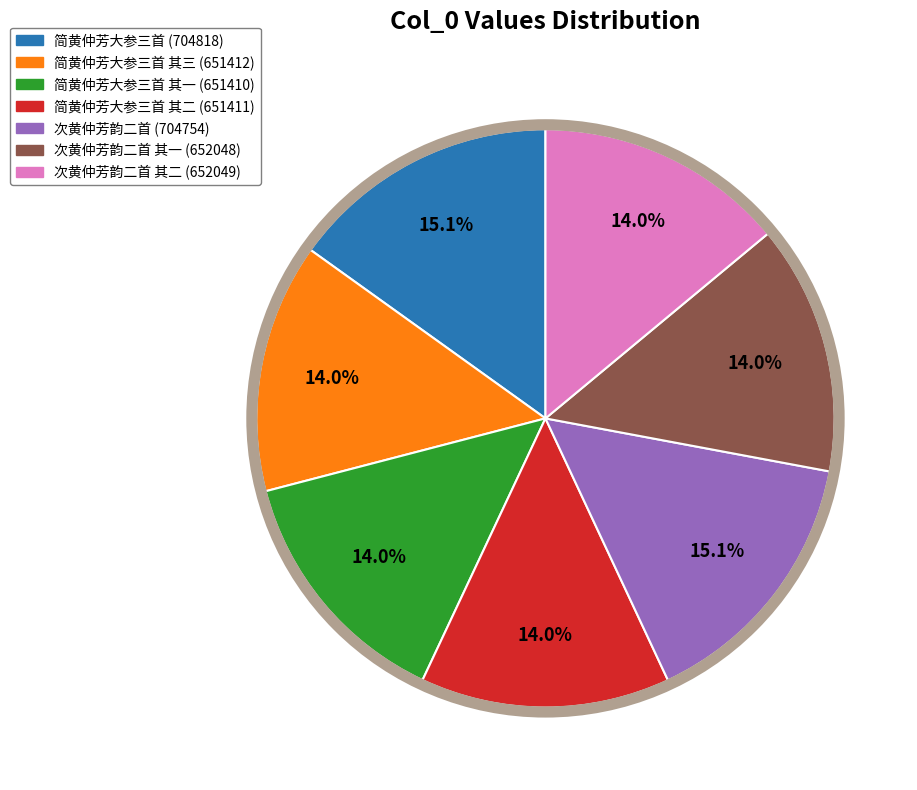

Is there a majority slice in this chart?

No